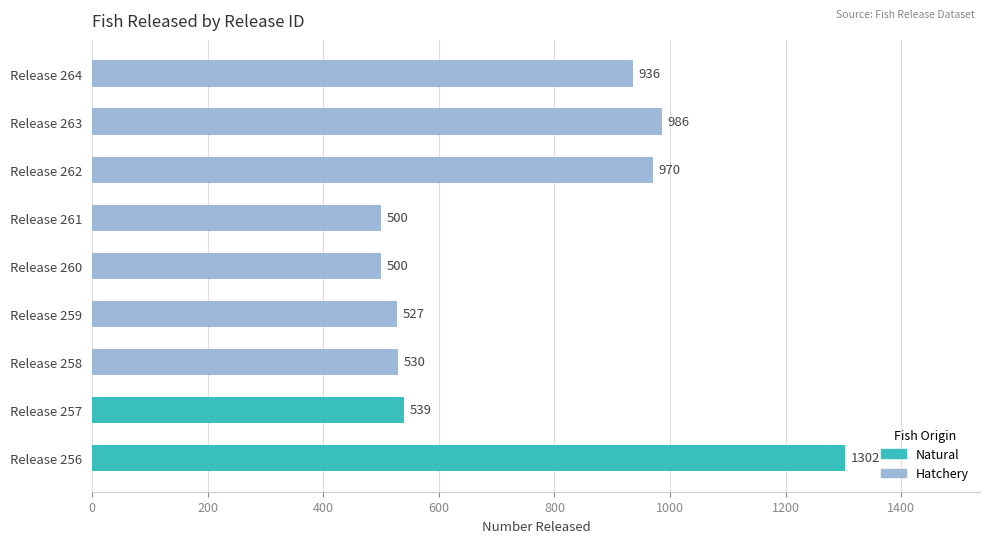

Reading top to bottom, extract all data points from this chart.

Release 264=936	Release 263=986	Release 262=970	Release 261=500	Release 260=500	Release 259=527	Release 258=530	Release 257=539	Release 256=1302